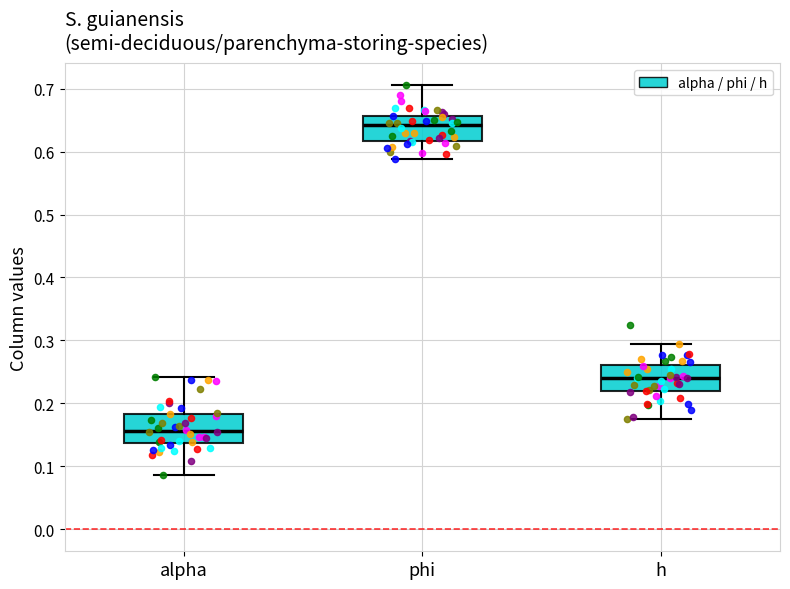

Reading left to right, transcribe this box plot: for each box, give where its median line is, the range the box spans, and where its two whiskers end, as read against the y-axis. The values are not printed on the chart, so give them approximately, as read against the axis.

alpha: median 0.16, box 0.14 to 0.18, whiskers 0.09 to 0.24
phi: median 0.64, box 0.62 to 0.66, whiskers 0.59 to 0.71
h: median 0.24, box 0.22 to 0.26, whiskers 0.17 to 0.29